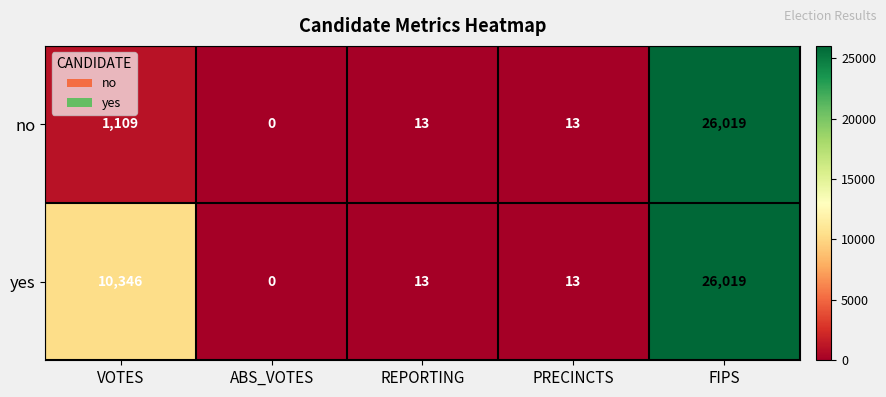

What is the total value across all series at REPORTING?

26